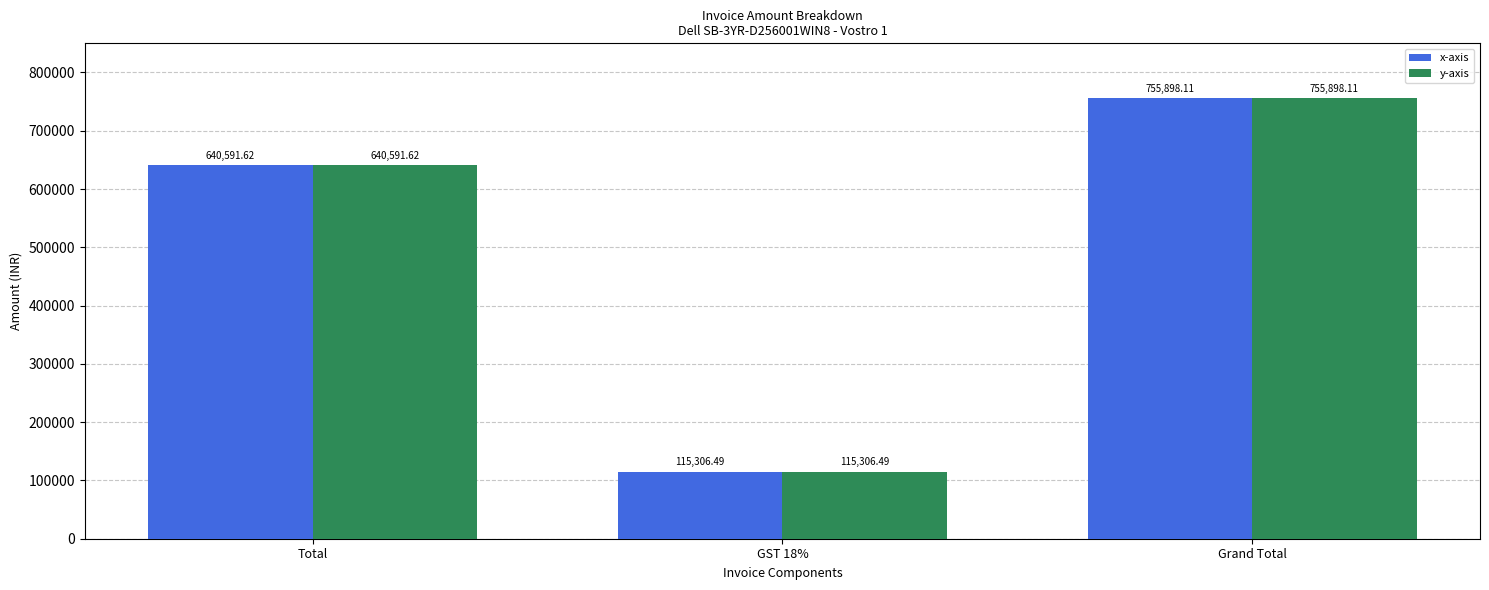

Is it true that y-axis equals 1316629.8 at Grand Total?

False